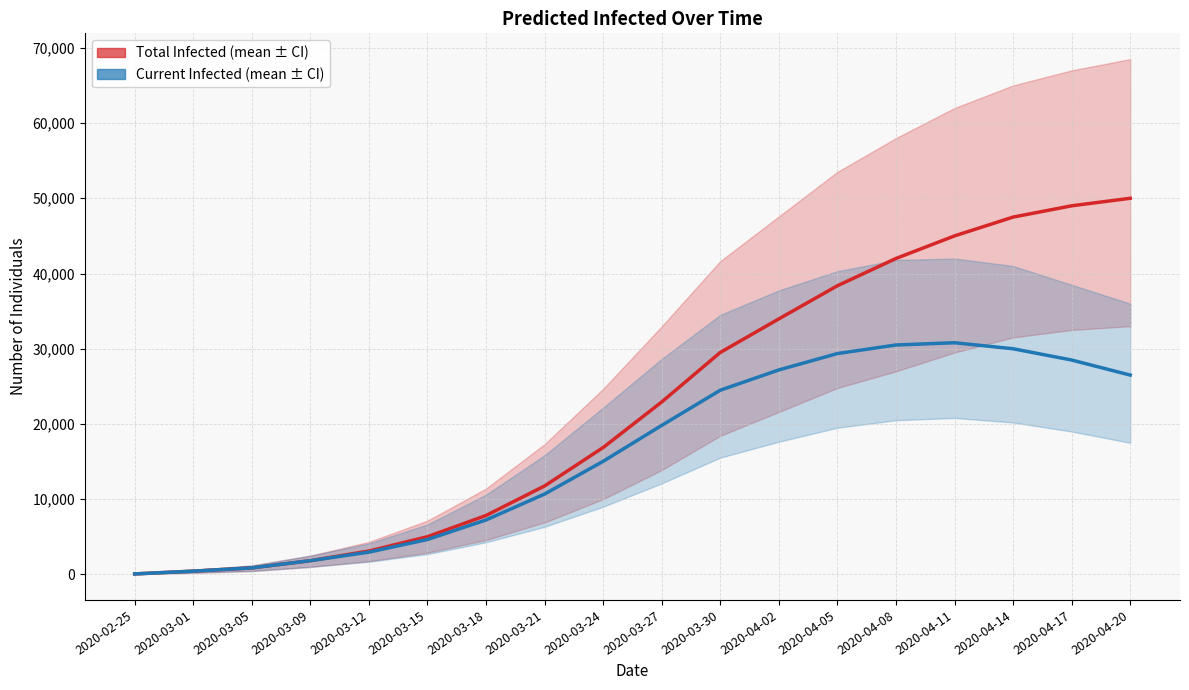

True or false: predicted_total_infected_mean has more than 0 interior local peaks.

False